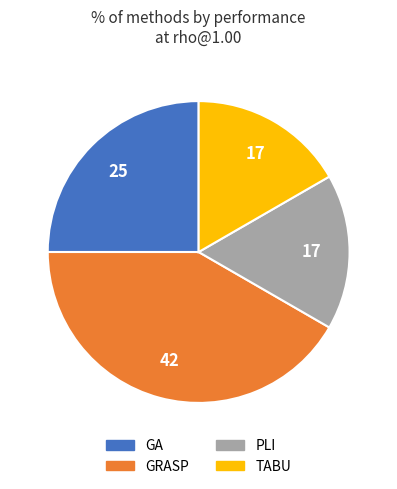

Which has a higher value, GRASP or TABU?

GRASP